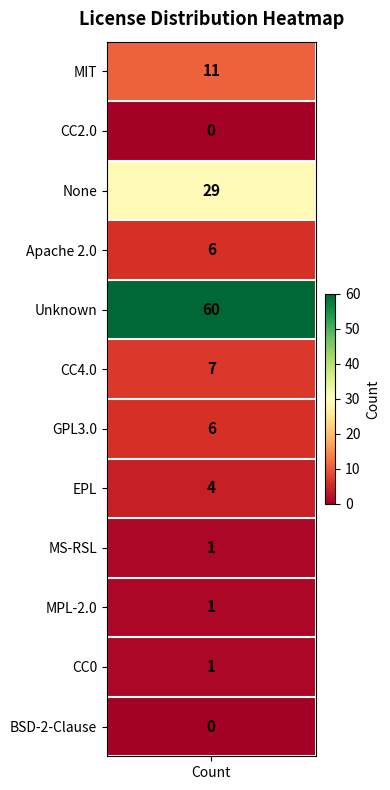

What is the change in value from CC2.0 to MPL-2.0?

+1